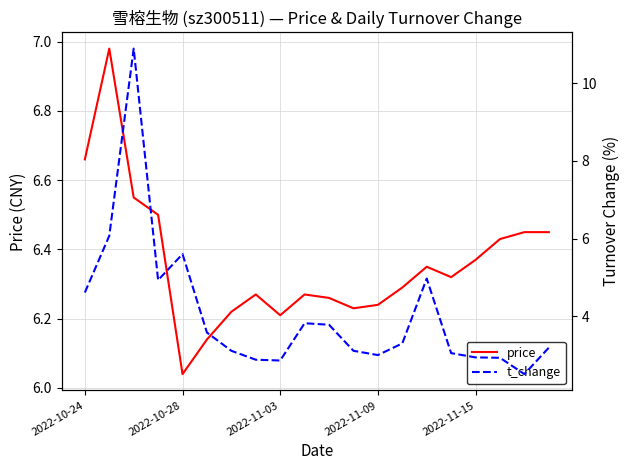

Count the number of data series in this chart.

2